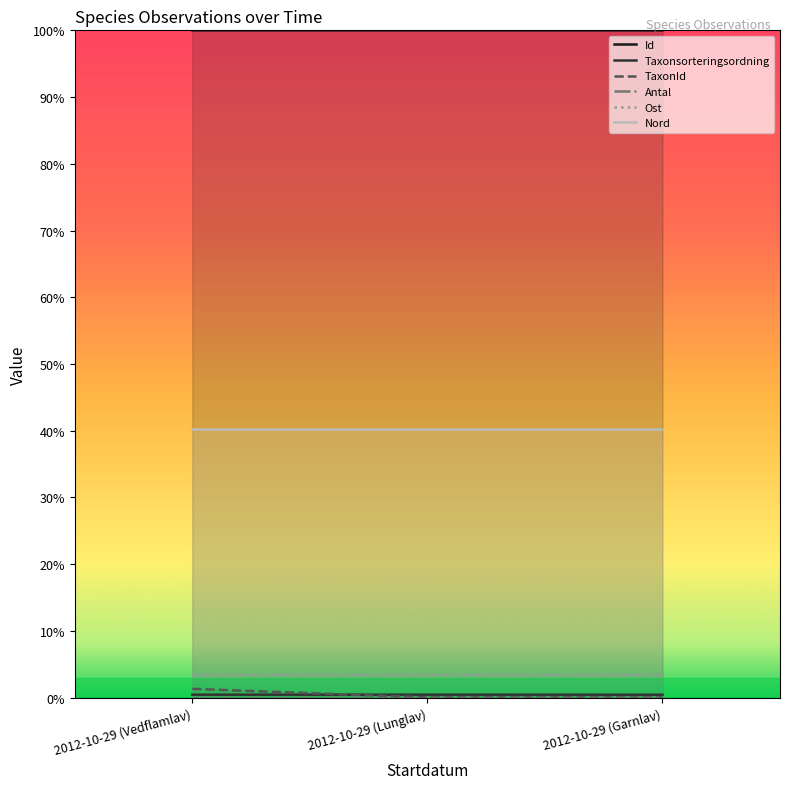

At which label does Id reach its minimum?

2012-10-29 (Garnlav)